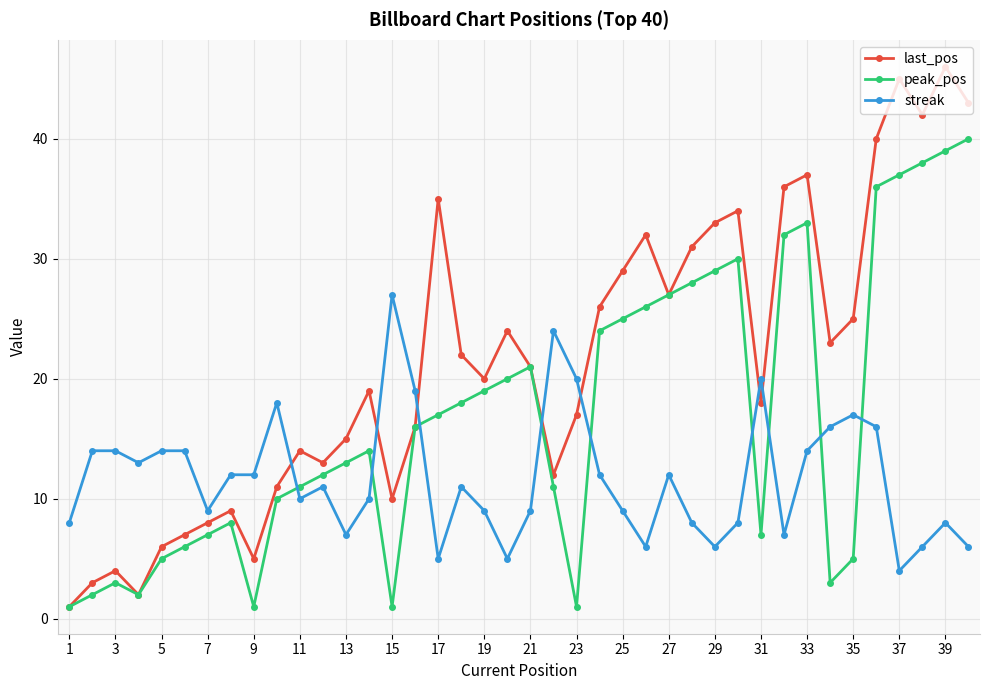

How many lines are shown in the chart?

3